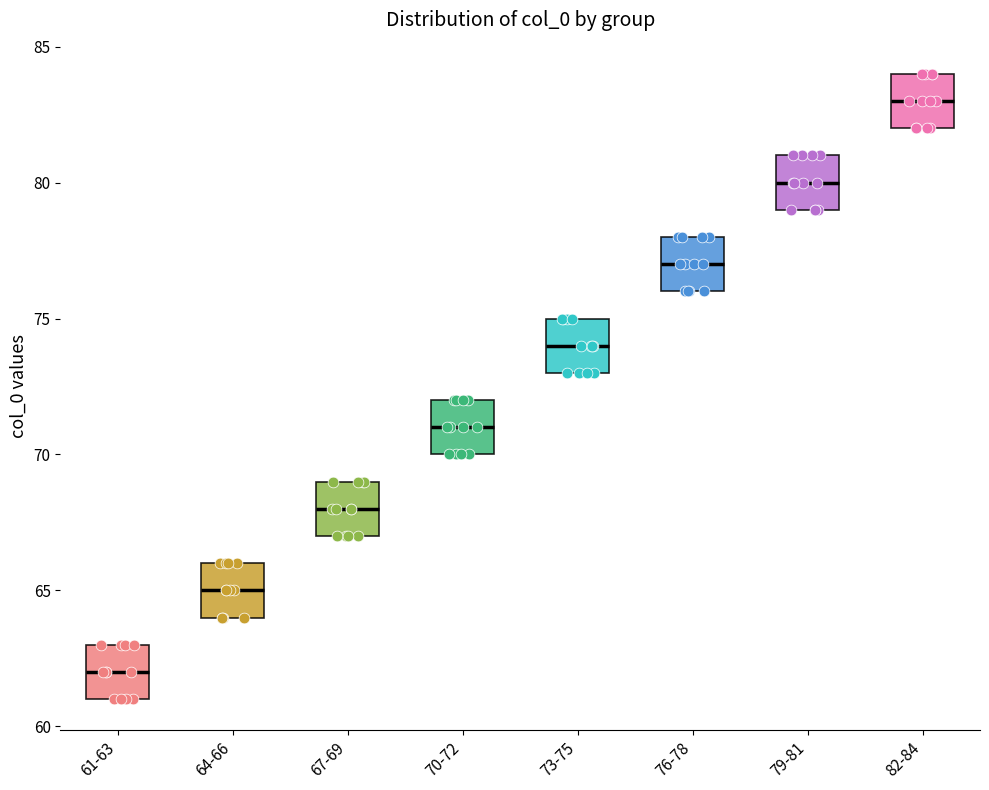

Reading left to right, read every box against the y-axis: the position of its median line, the range the box covers, and the ends of its whiskers. The values are not printed on the chart, so give them approximately, as read against the axis.

61-63: median 62, box 61 to 63, whiskers 61 to 63
64-66: median 65, box 64 to 66, whiskers 64 to 66
67-69: median 68, box 67 to 69, whiskers 67 to 69
70-72: median 71, box 70 to 72, whiskers 70 to 72
73-75: median 74, box 73 to 75, whiskers 73 to 75
76-78: median 77, box 76 to 78, whiskers 76 to 78
79-81: median 80, box 79 to 81, whiskers 79 to 81
82-84: median 83, box 82 to 84, whiskers 82 to 84